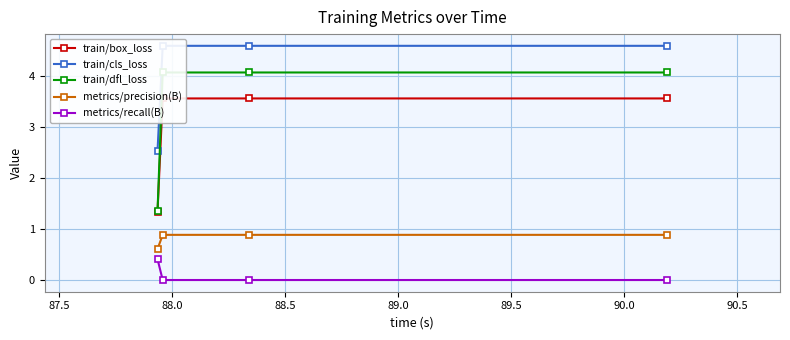

True or false: metrics/recall(B) and metrics/precision(B) cross at least once.

False